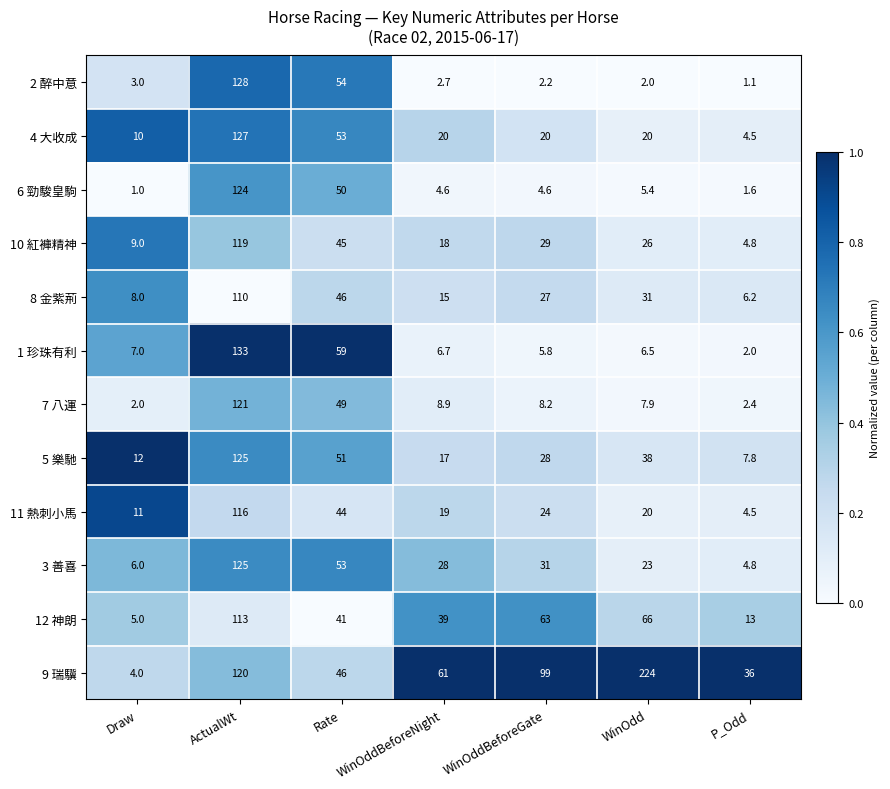

The value of 1 珍珠有利 at WinOddBeforeGate is 9.7. True or false?

False